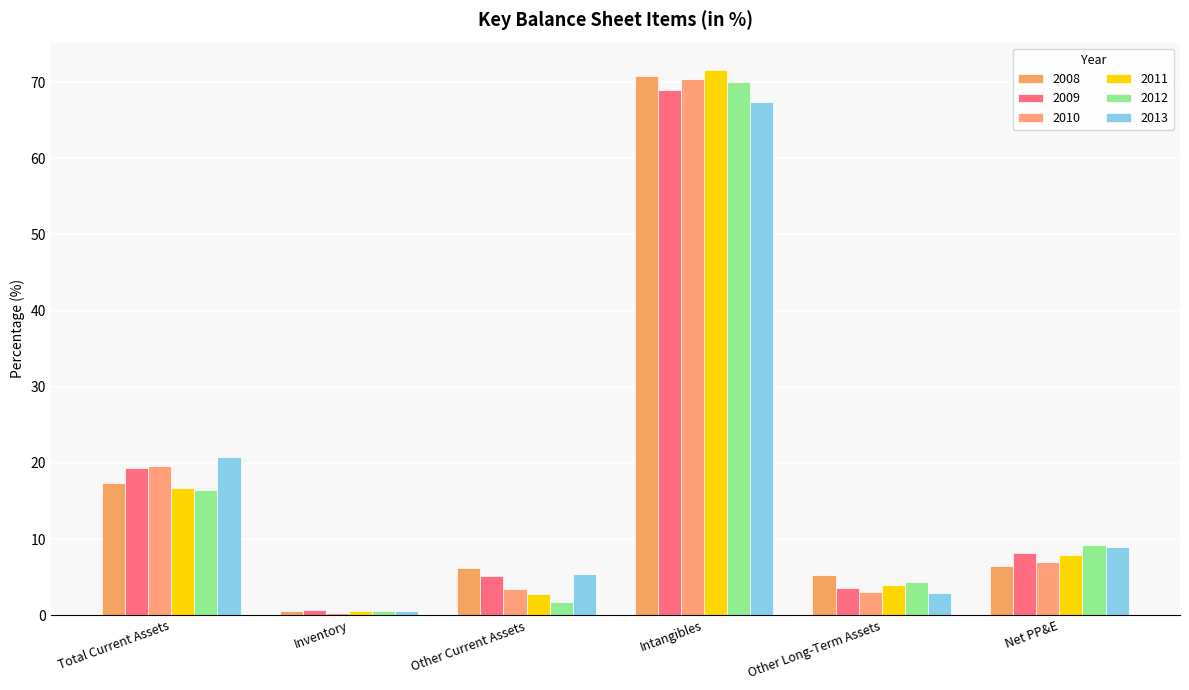

Which has a higher value, Inventory or Net PP&E?

Net PP&E